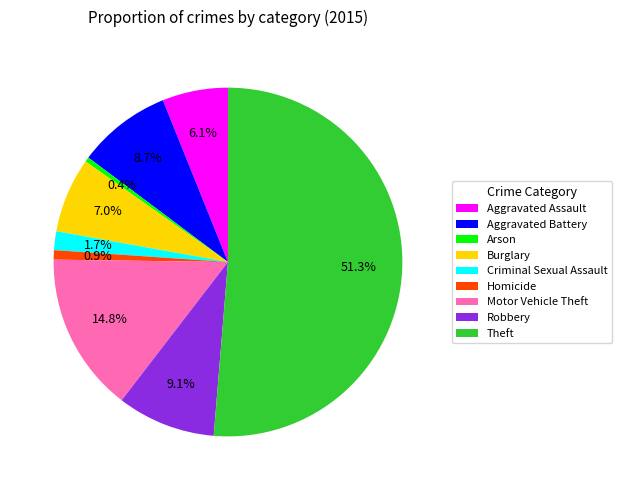

What portion of the pie excludes Burglary?

93.0%